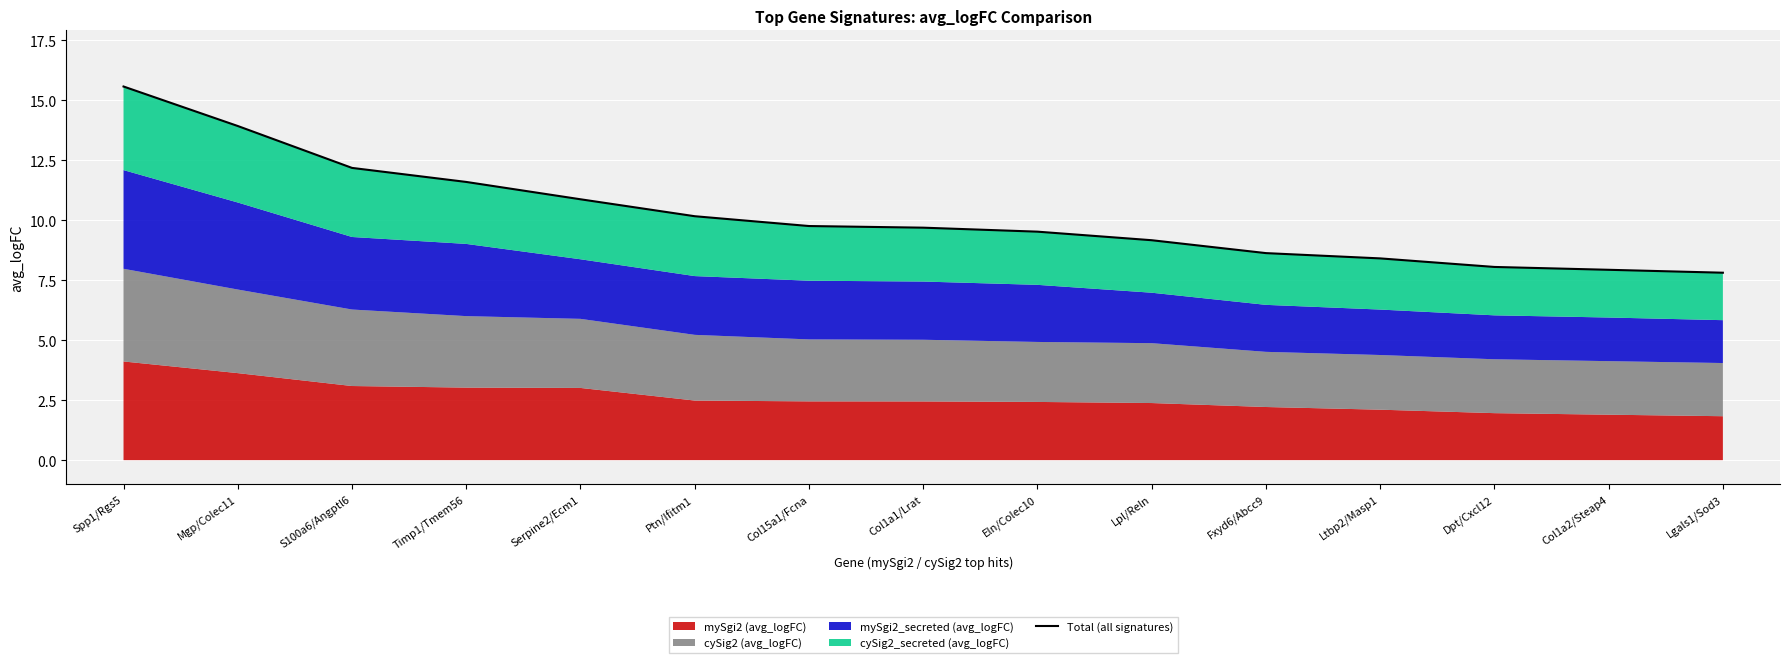

The value at Col15a1/Fcna is 9.8. True or false?

True